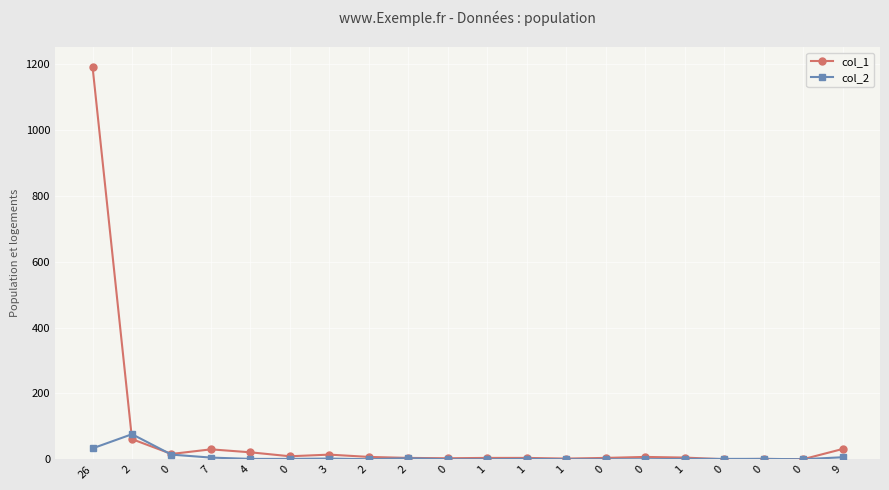

How many series are shown in this chart?

2